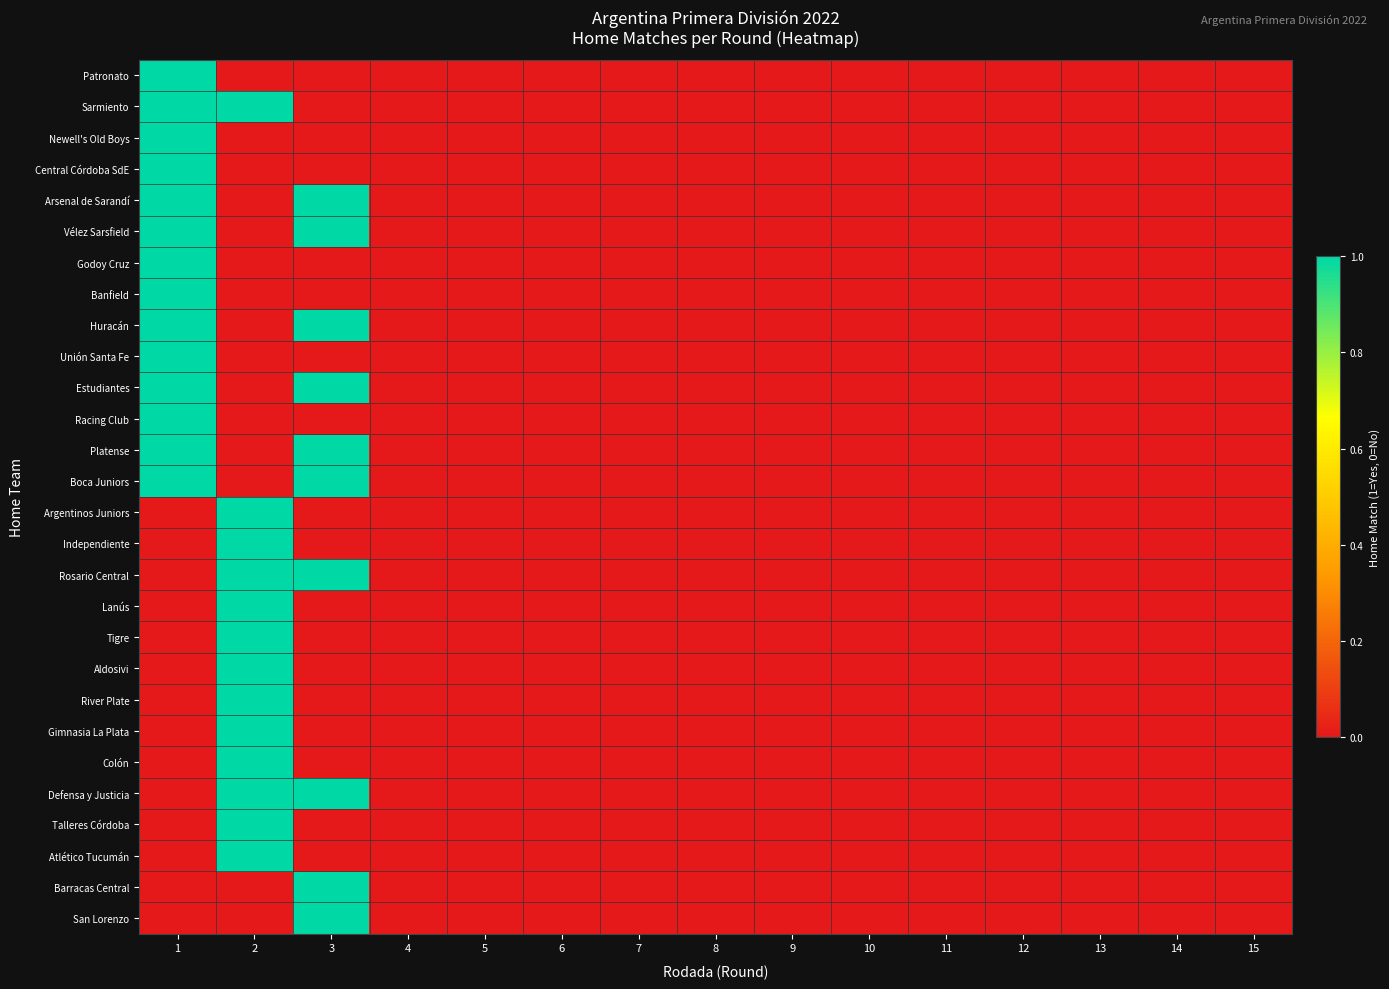

Reading right to left, transcribe all the data shown in this chart.

Patronato: 15=0	14=0	13=0	12=0	11=0	10=0	9=0	8=0	7=0	6=0	5=0	4=0	3=0	2=0	1=1
Sarmiento: 15=0	14=0	13=0	12=0	11=0	10=0	9=0	8=0	7=0	6=0	5=0	4=0	3=0	2=1	1=1
Newell's Old Boys: 15=0	14=0	13=0	12=0	11=0	10=0	9=0	8=0	7=0	6=0	5=0	4=0	3=0	2=0	1=1
Central Córdoba SdE: 15=0	14=0	13=0	12=0	11=0	10=0	9=0	8=0	7=0	6=0	5=0	4=0	3=0	2=0	1=1
Arsenal de Sarandí: 15=0	14=0	13=0	12=0	11=0	10=0	9=0	8=0	7=0	6=0	5=0	4=0	3=1	2=0	1=1
Vélez Sarsfield: 15=0	14=0	13=0	12=0	11=0	10=0	9=0	8=0	7=0	6=0	5=0	4=0	3=1	2=0	1=1
Godoy Cruz: 15=0	14=0	13=0	12=0	11=0	10=0	9=0	8=0	7=0	6=0	5=0	4=0	3=0	2=0	1=1
Banfield: 15=0	14=0	13=0	12=0	11=0	10=0	9=0	8=0	7=0	6=0	5=0	4=0	3=0	2=0	1=1
Huracán: 15=0	14=0	13=0	12=0	11=0	10=0	9=0	8=0	7=0	6=0	5=0	4=0	3=1	2=0	1=1
Unión Santa Fe: 15=0	14=0	13=0	12=0	11=0	10=0	9=0	8=0	7=0	6=0	5=0	4=0	3=0	2=0	1=1
Estudiantes: 15=0	14=0	13=0	12=0	11=0	10=0	9=0	8=0	7=0	6=0	5=0	4=0	3=1	2=0	1=1
Racing Club: 15=0	14=0	13=0	12=0	11=0	10=0	9=0	8=0	7=0	6=0	5=0	4=0	3=0	2=0	1=1
Platense: 15=0	14=0	13=0	12=0	11=0	10=0	9=0	8=0	7=0	6=0	5=0	4=0	3=1	2=0	1=1
Boca Juniors: 15=0	14=0	13=0	12=0	11=0	10=0	9=0	8=0	7=0	6=0	5=0	4=0	3=1	2=0	1=1
Argentinos Juniors: 15=0	14=0	13=0	12=0	11=0	10=0	9=0	8=0	7=0	6=0	5=0	4=0	3=0	2=1	1=0
Independiente: 15=0	14=0	13=0	12=0	11=0	10=0	9=0	8=0	7=0	6=0	5=0	4=0	3=0	2=1	1=0
Rosario Central: 15=0	14=0	13=0	12=0	11=0	10=0	9=0	8=0	7=0	6=0	5=0	4=0	3=1	2=1	1=0
Lanús: 15=0	14=0	13=0	12=0	11=0	10=0	9=0	8=0	7=0	6=0	5=0	4=0	3=0	2=1	1=0
Tigre: 15=0	14=0	13=0	12=0	11=0	10=0	9=0	8=0	7=0	6=0	5=0	4=0	3=0	2=1	1=0
Aldosivi: 15=0	14=0	13=0	12=0	11=0	10=0	9=0	8=0	7=0	6=0	5=0	4=0	3=0	2=1	1=0
River Plate: 15=0	14=0	13=0	12=0	11=0	10=0	9=0	8=0	7=0	6=0	5=0	4=0	3=0	2=1	1=0
Gimnasia La Plata: 15=0	14=0	13=0	12=0	11=0	10=0	9=0	8=0	7=0	6=0	5=0	4=0	3=0	2=1	1=0
Colón: 15=0	14=0	13=0	12=0	11=0	10=0	9=0	8=0	7=0	6=0	5=0	4=0	3=0	2=1	1=0
Defensa y Justicia: 15=0	14=0	13=0	12=0	11=0	10=0	9=0	8=0	7=0	6=0	5=0	4=0	3=1	2=1	1=0
Talleres Córdoba: 15=0	14=0	13=0	12=0	11=0	10=0	9=0	8=0	7=0	6=0	5=0	4=0	3=0	2=1	1=0
Atlético Tucumán: 15=0	14=0	13=0	12=0	11=0	10=0	9=0	8=0	7=0	6=0	5=0	4=0	3=0	2=1	1=0
Barracas Central: 15=0	14=0	13=0	12=0	11=0	10=0	9=0	8=0	7=0	6=0	5=0	4=0	3=1	2=0	1=0
San Lorenzo: 15=0	14=0	13=0	12=0	11=0	10=0	9=0	8=0	7=0	6=0	5=0	4=0	3=1	2=0	1=0